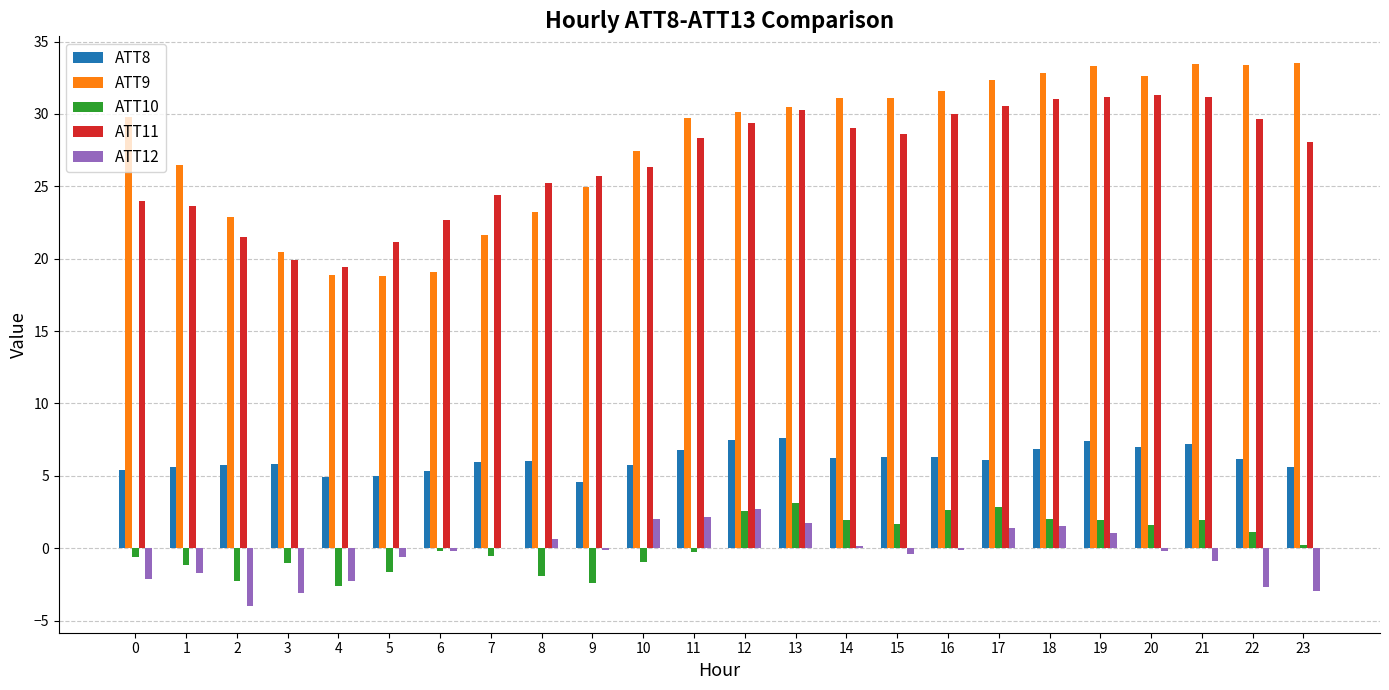

Is the value of ATT11 at 8 greater than the value of ATT8 at 16?

Yes